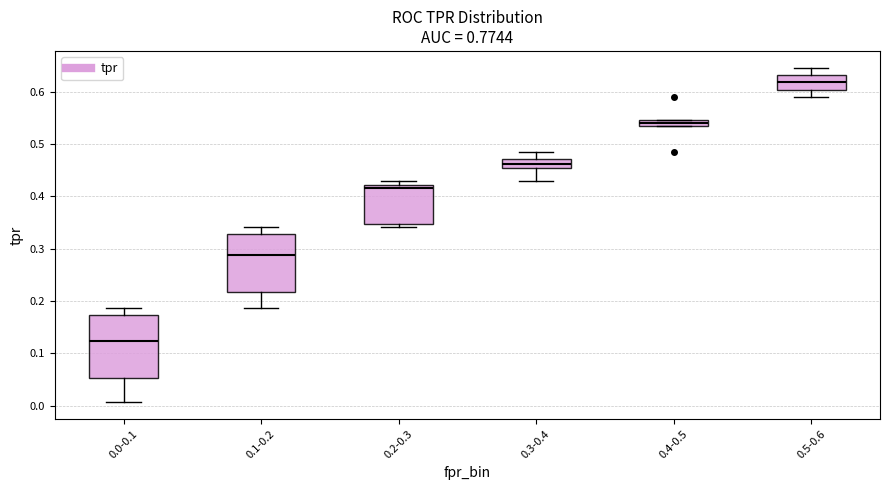

Which box is the tallest, from its lower edge to its upper edge?

0.0-0.1